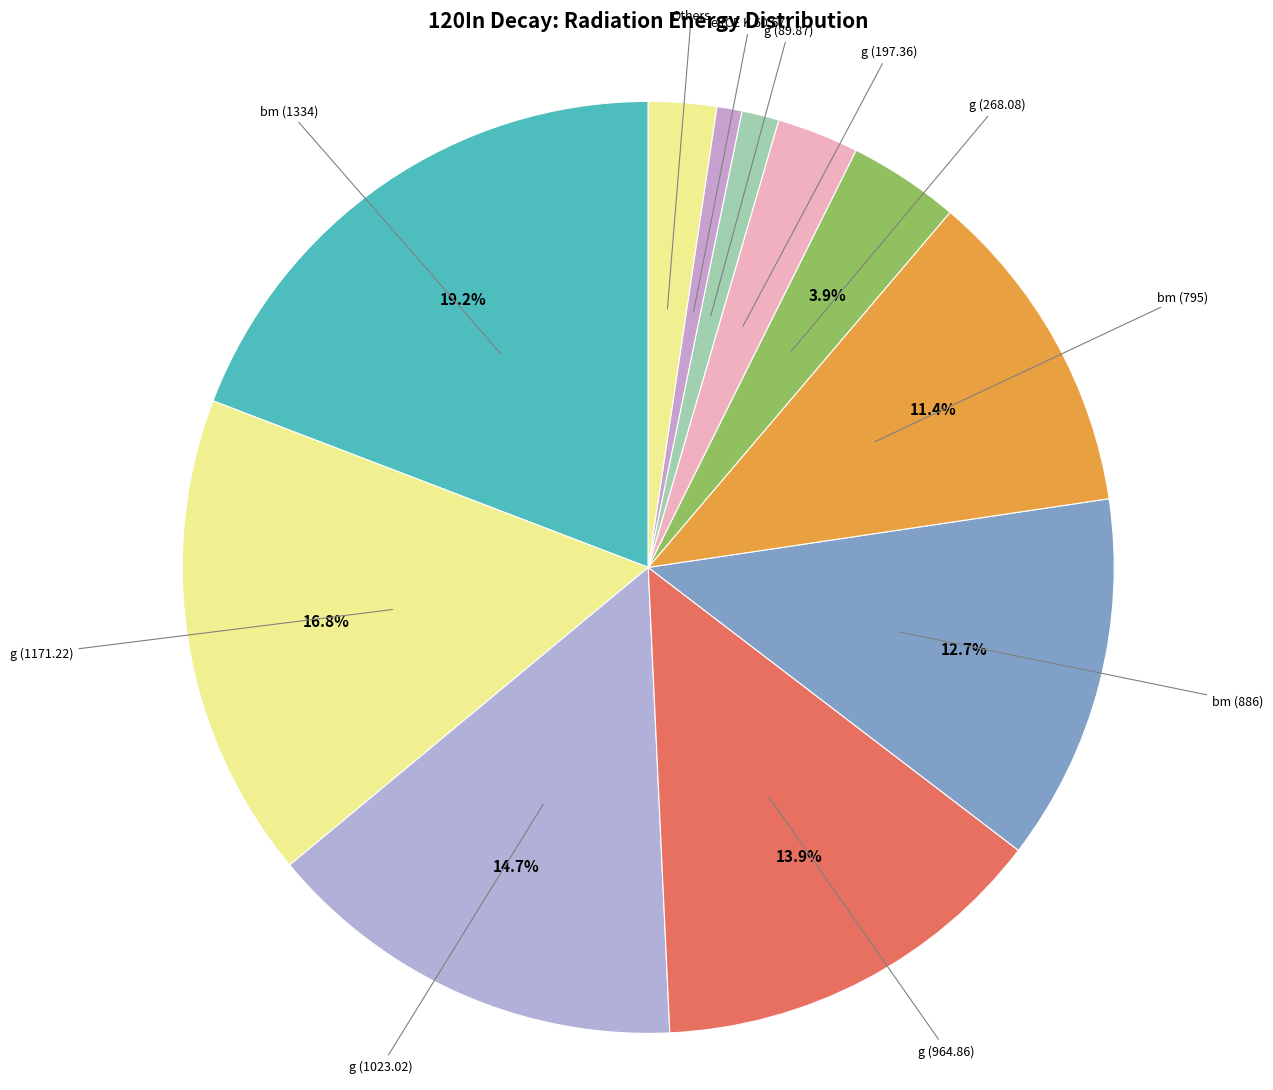

Count the number of slices in the pie.

11